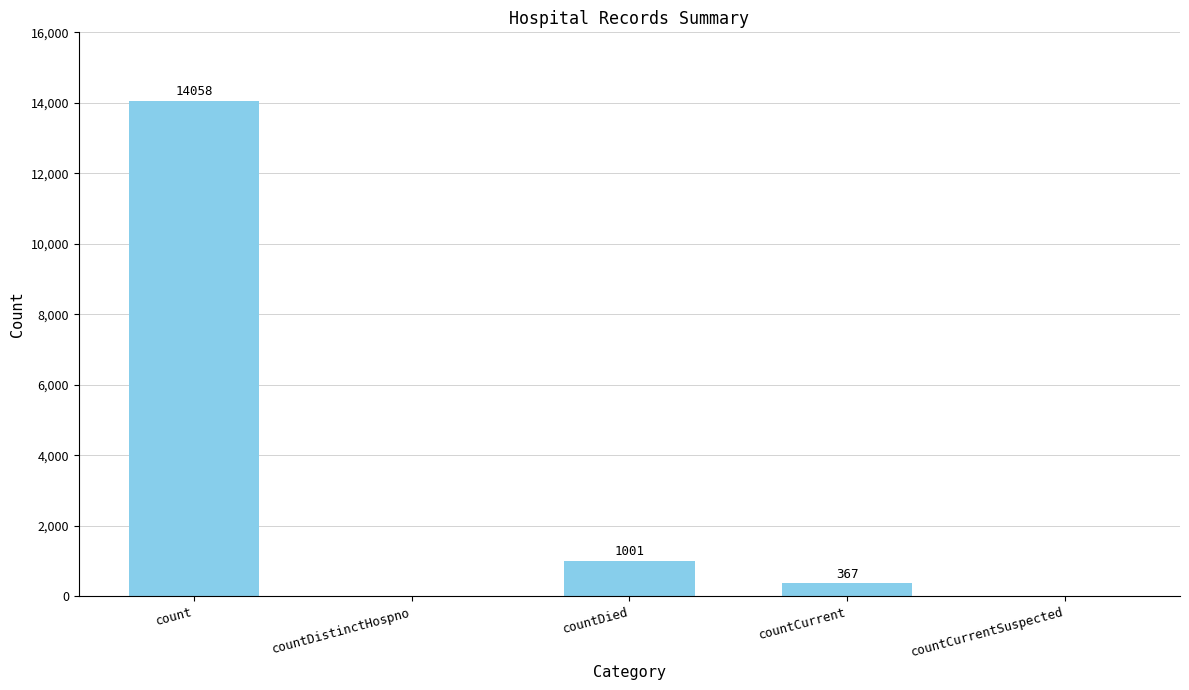

Which has a higher value, count or countDied?

count